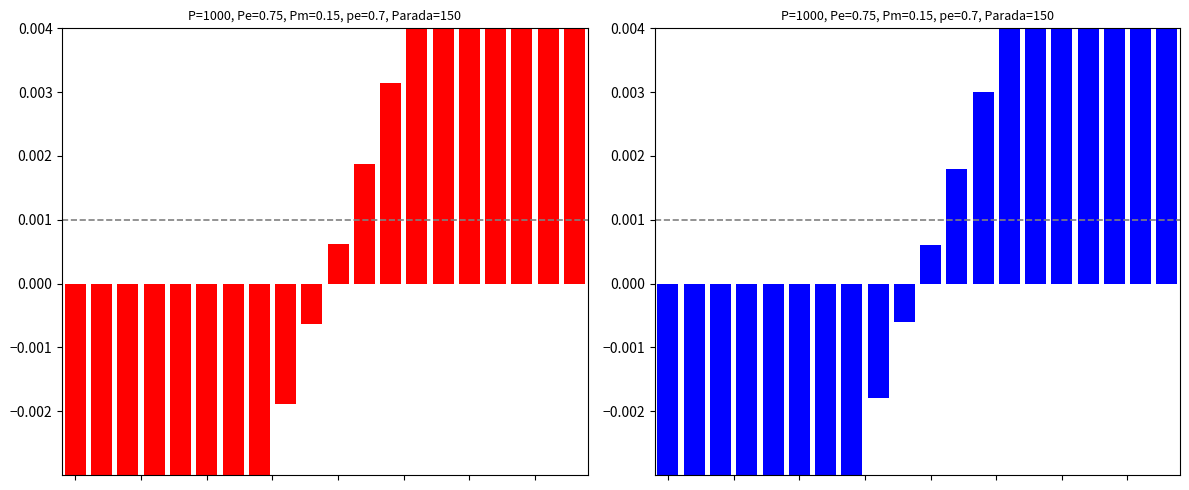

How many values in gen 0 are below zero?

10